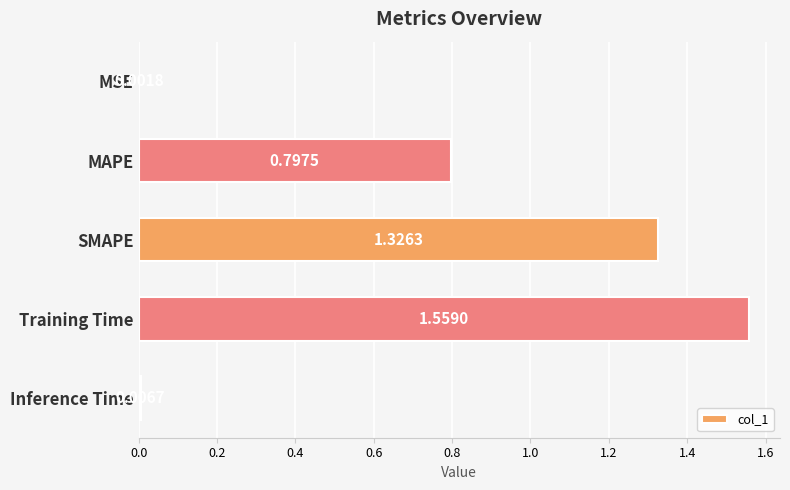

Are the bars horizontal?

Yes